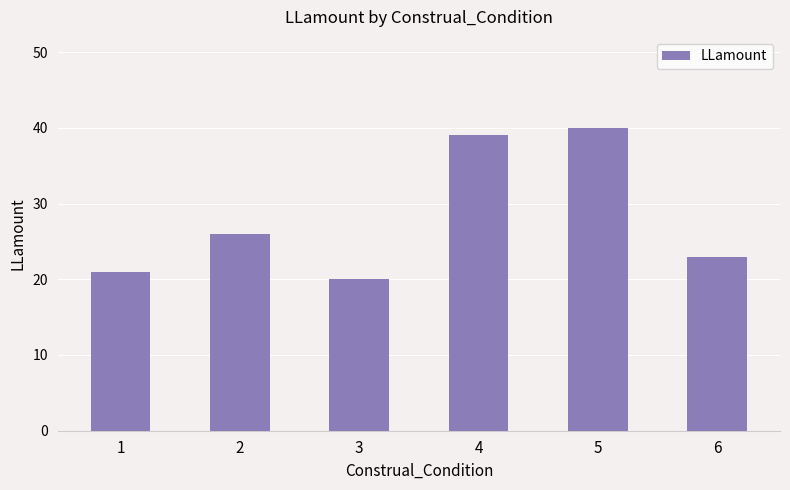

Approximately how many times larger is the value at 3 compared to 2?

0.8